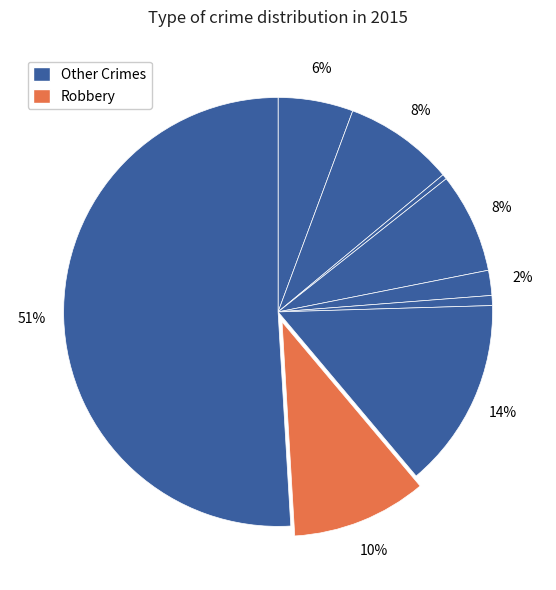

How many segments does this pie chart have?

9